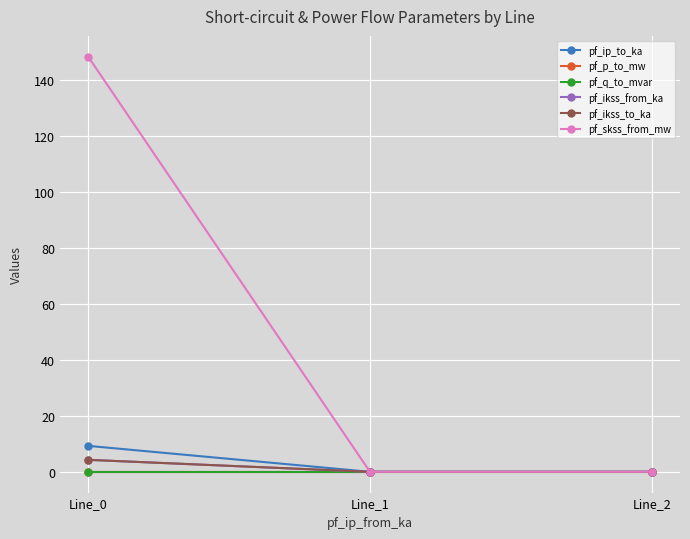

Does the chart have visible grid lines?

Yes